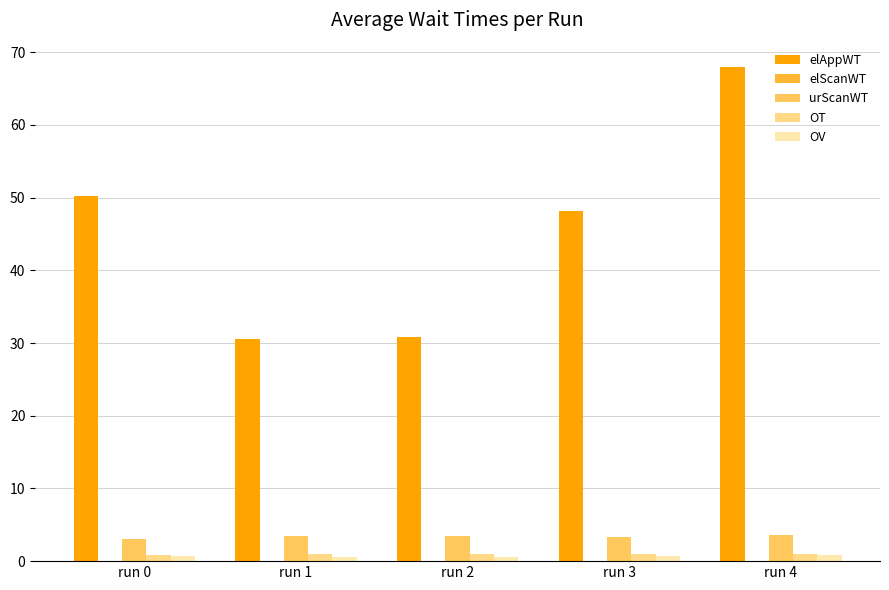

At which category does the chart reach its peak across all series?

run 4